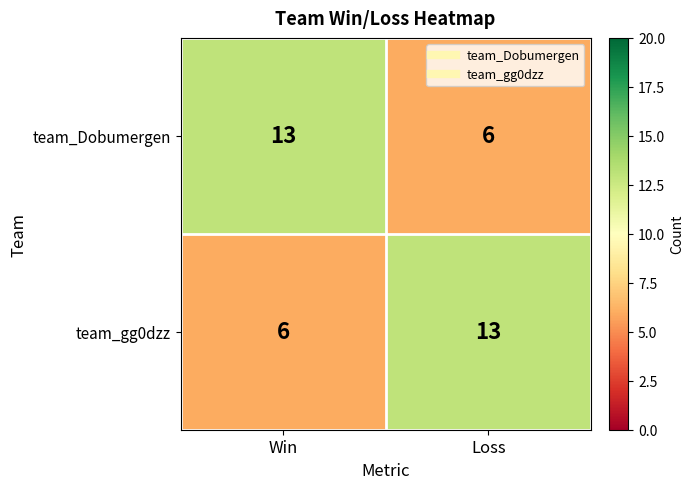

Is the value of team_Dobumergen at Win greater than the value of team_gg0dzz at Win?

Yes